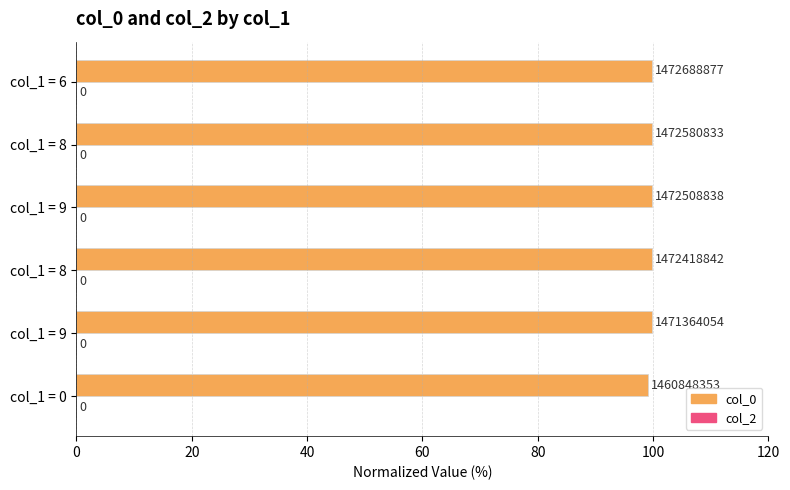

Are the bars horizontal?

Yes